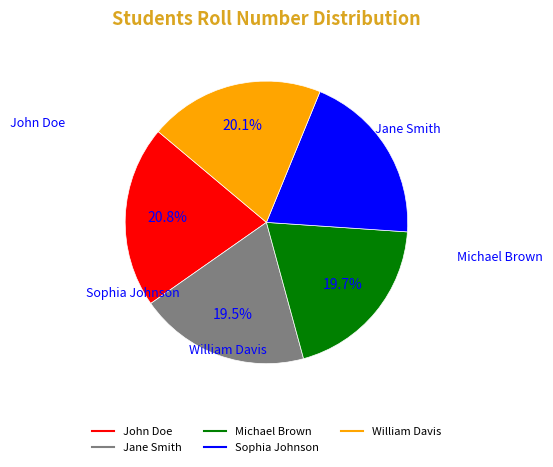

Is it true that Sophia Johnson is 28% of the pie?

False